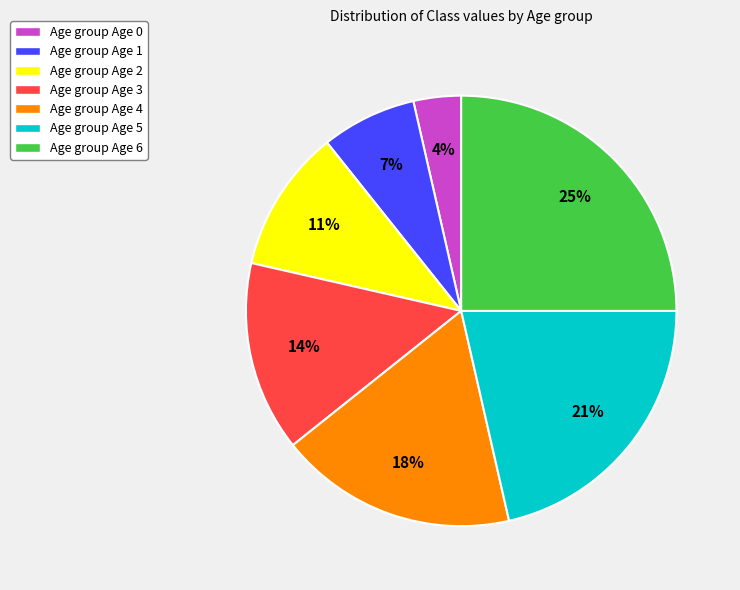

Rank the categories by value from lowest to highest.

Age group Age 0, Age group Age 1, Age group Age 2, Age group Age 3, Age group Age 4, Age group Age 5, Age group Age 6